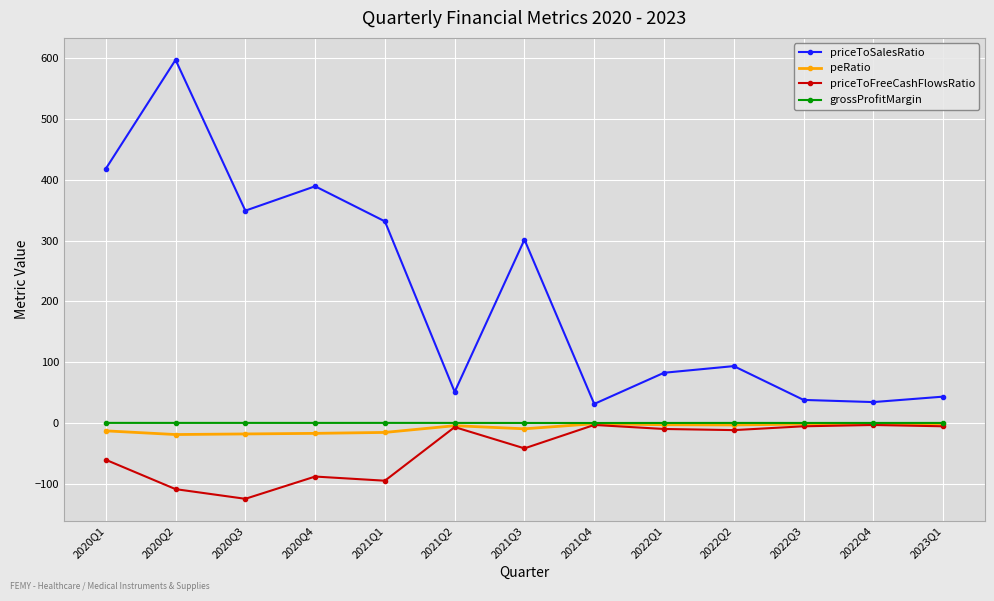

What is the spread (max minus min) of values at 2023Q1?

48.7